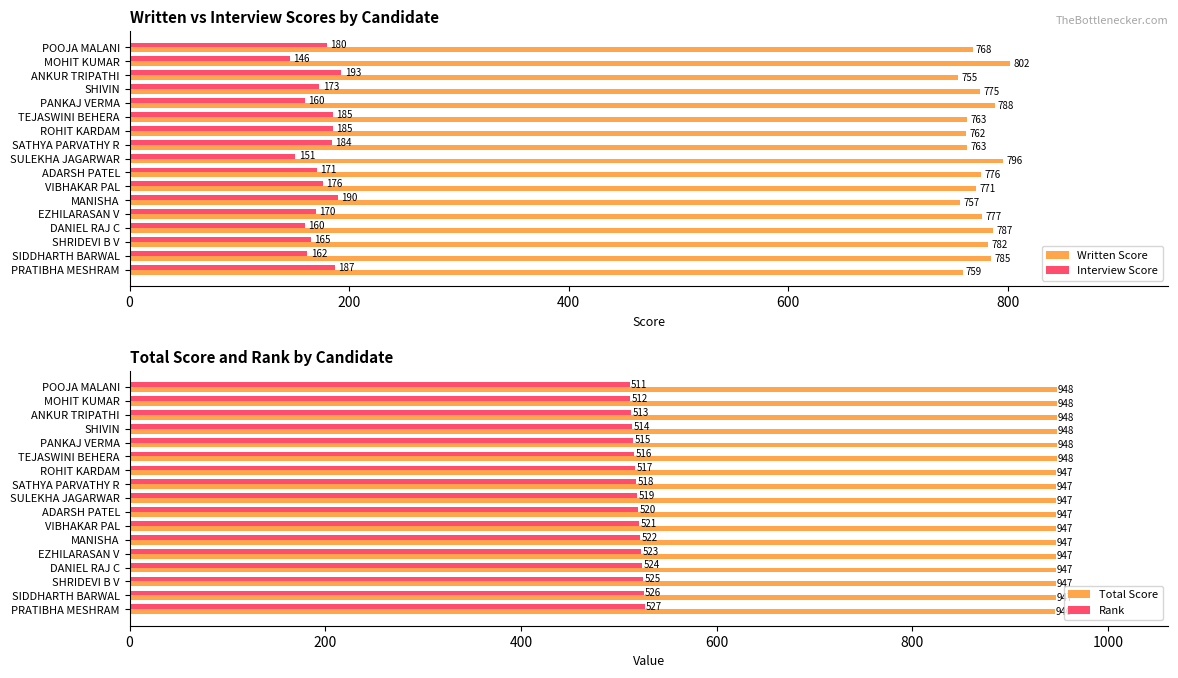

Does the chart contain any negative values?

No